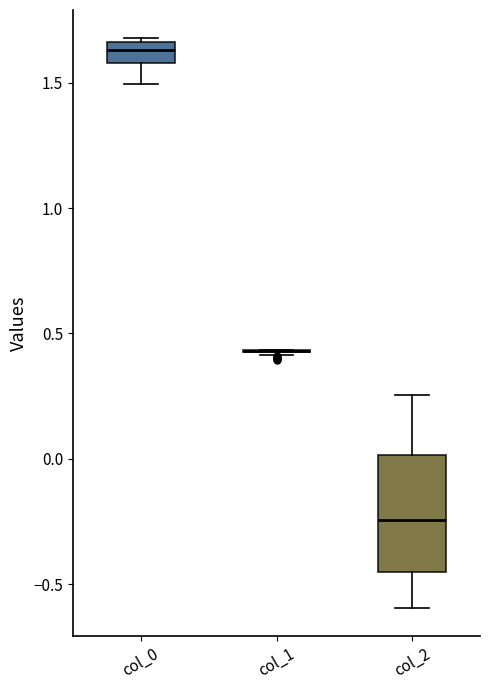

Reading left to right, transcribe this box plot: for each box, give where its median line is, the range the box spans, and where its two whiskers end, as read against the y-axis. The values are not printed on the chart, so give them approximately, as read against the axis.

col_0: median 1.65 (inside the box), box 1.60 to 1.65, whiskers 1.50 to 1.70
col_1: box collapsed to a line at 0.45, whiskers 0.40 to 0.45
col_2: median -0.25, box -0.45 to 0.00, whiskers -0.60 to 0.25